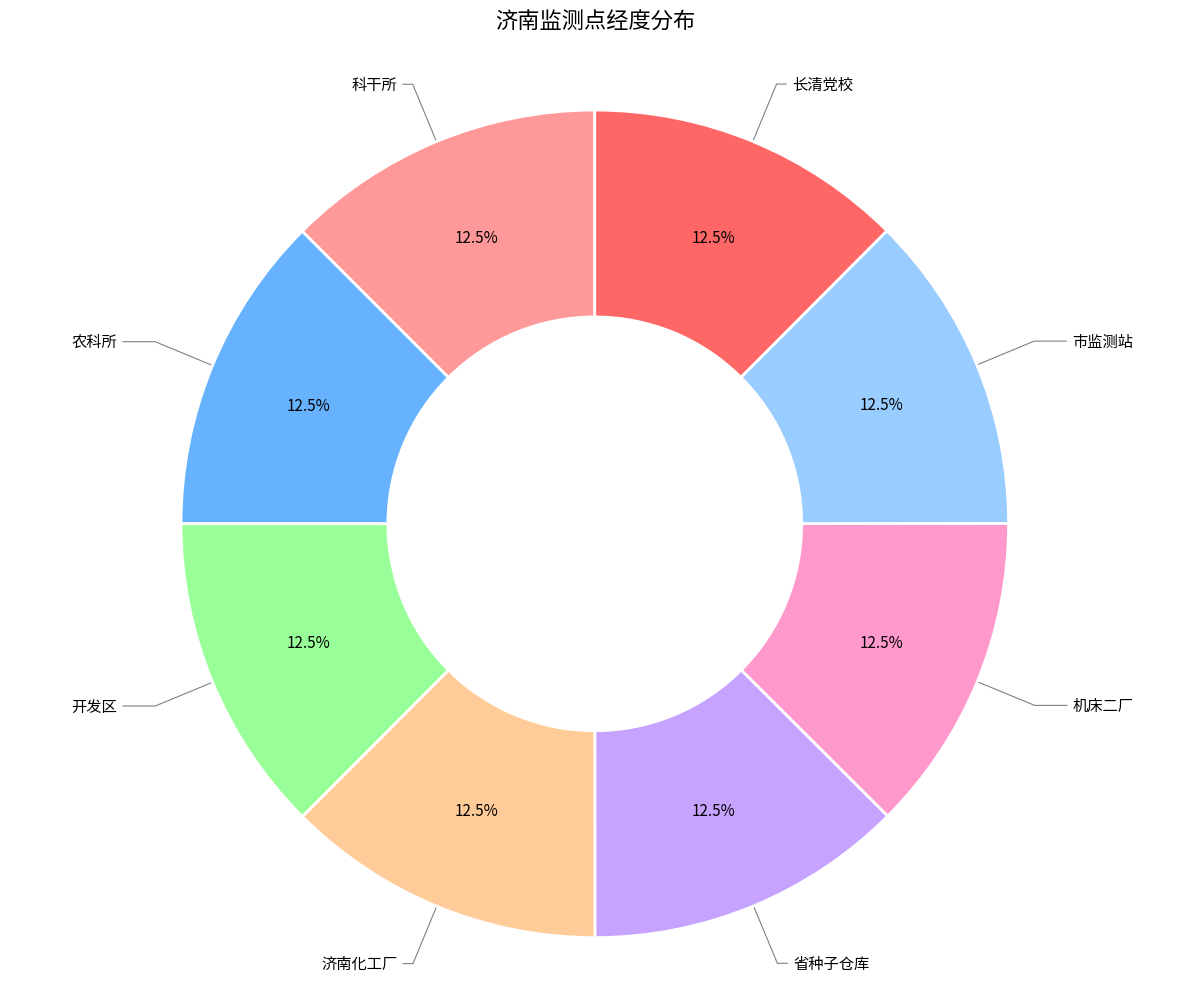

Does any single category account for the majority?

No